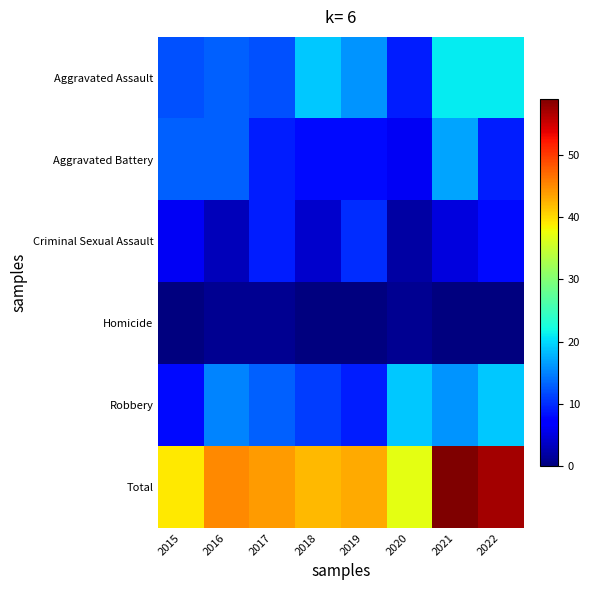

Which series changed the most between 2015 and 2016?

Robbery